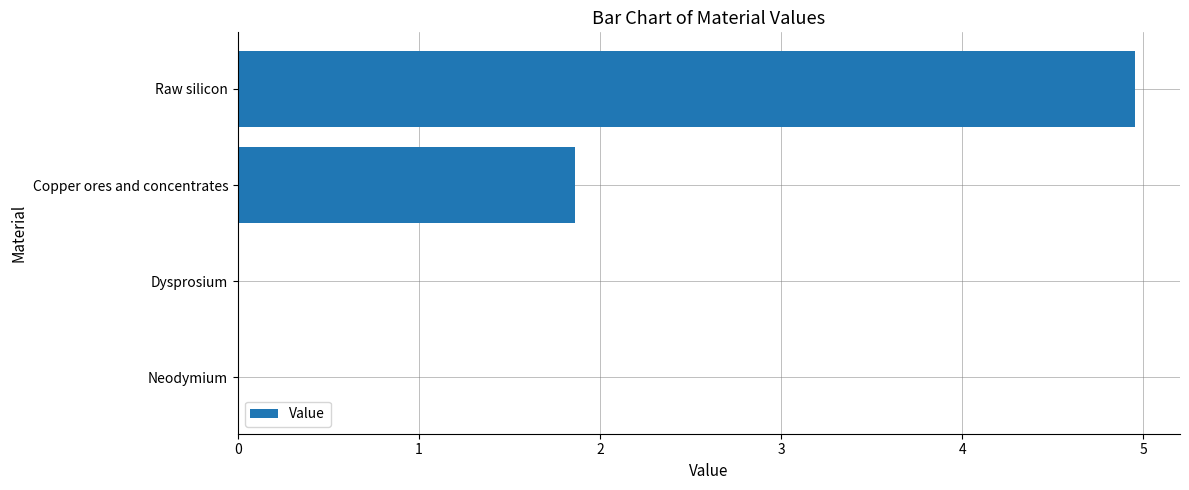

What is the greatest value displayed?

5.0